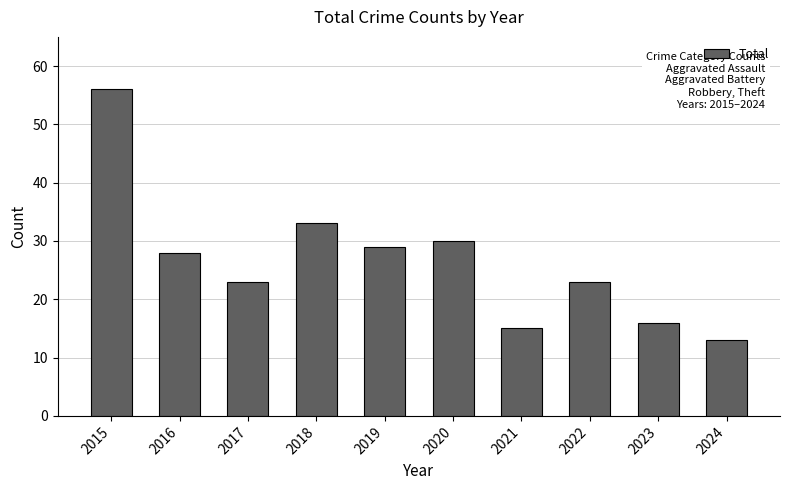

Reading left to right, list all the values displayed in this chart.

56	28	23	33	29	30	15	23	16	13